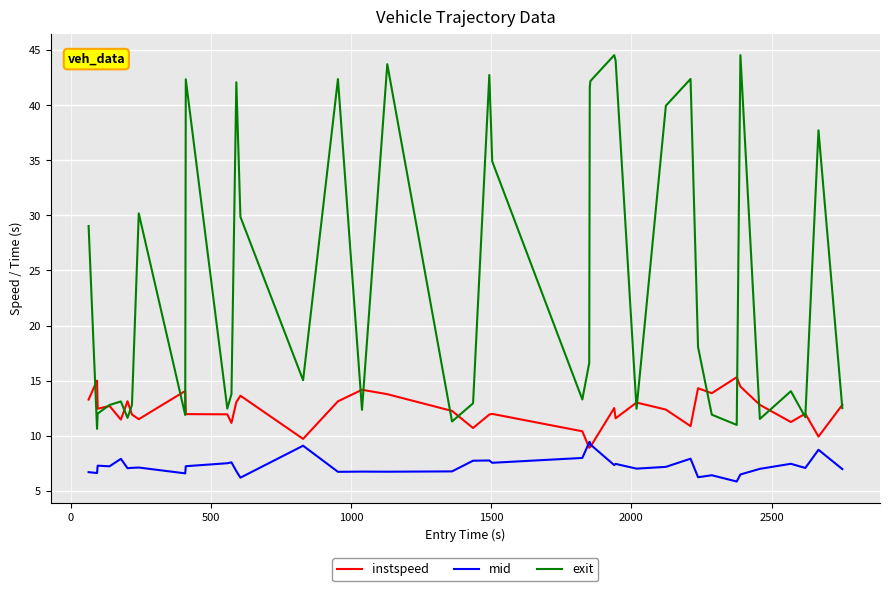

Rank the series by their average value, from lowest to highest.

mid, instspeed, exit